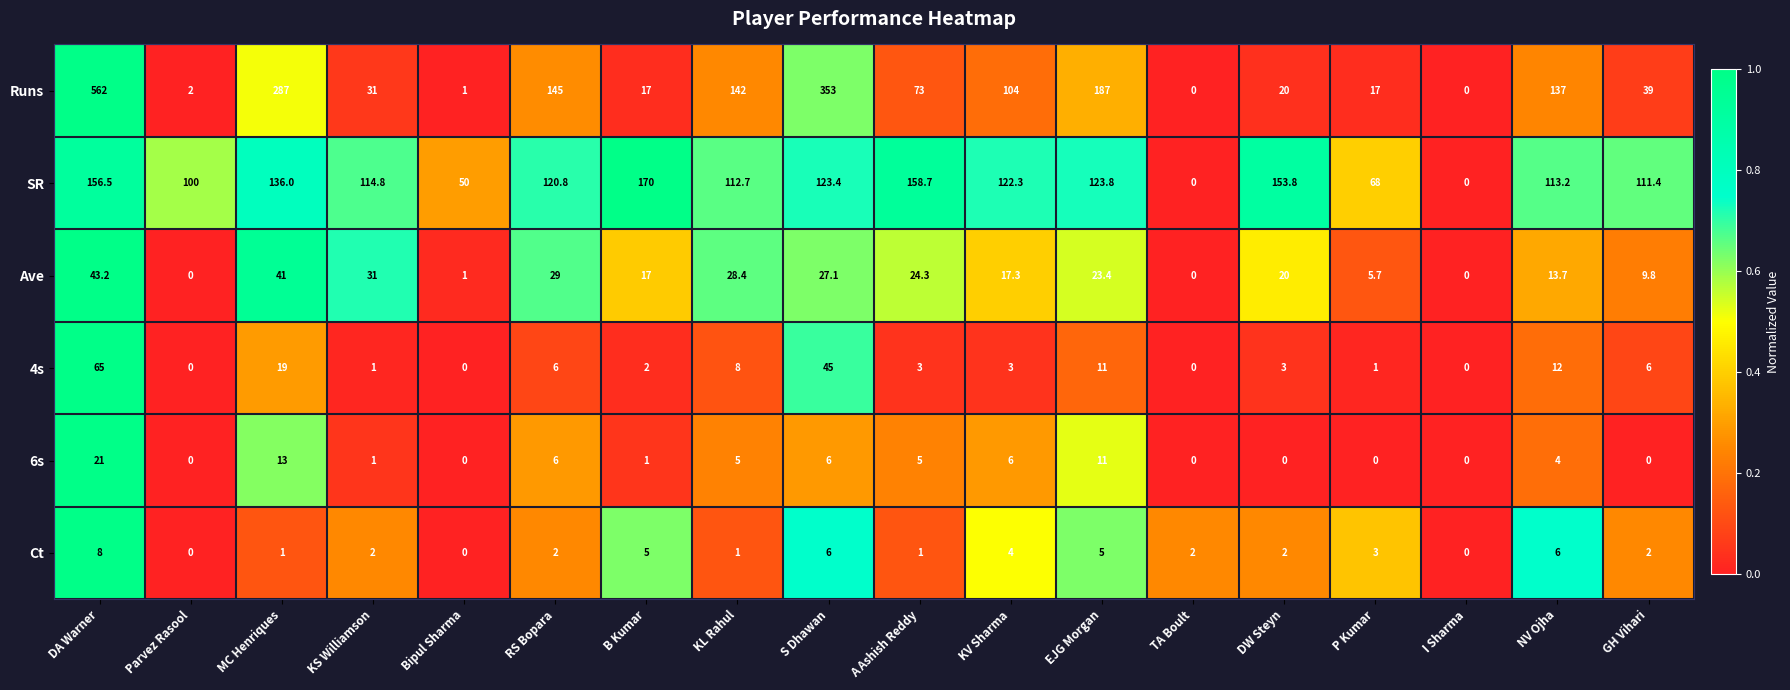

Which series has the largest total across all categories?

Runs